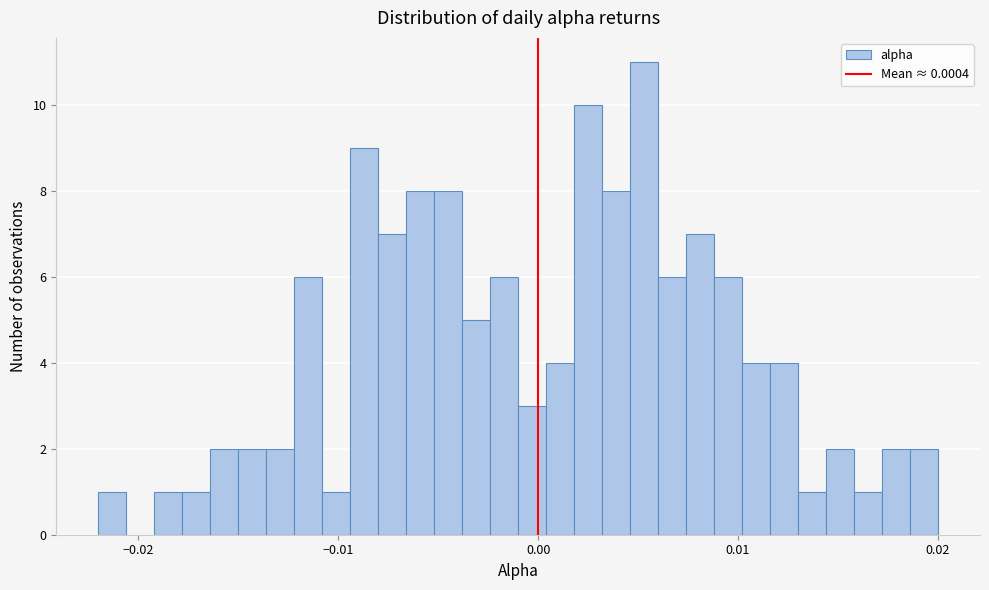

Around what value on the x-axis is the tallest bar? Give the approximate position of its centre, as read against the axis.

0.005